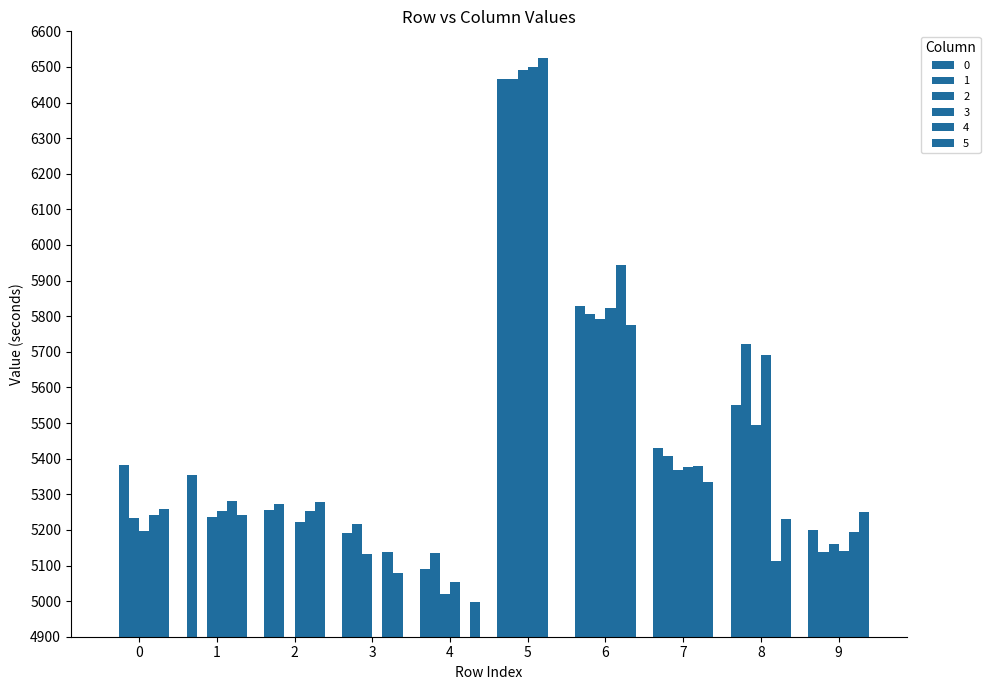

List the series in order of their peak value, highest first.

4, 3, 2, 1, 0, 5